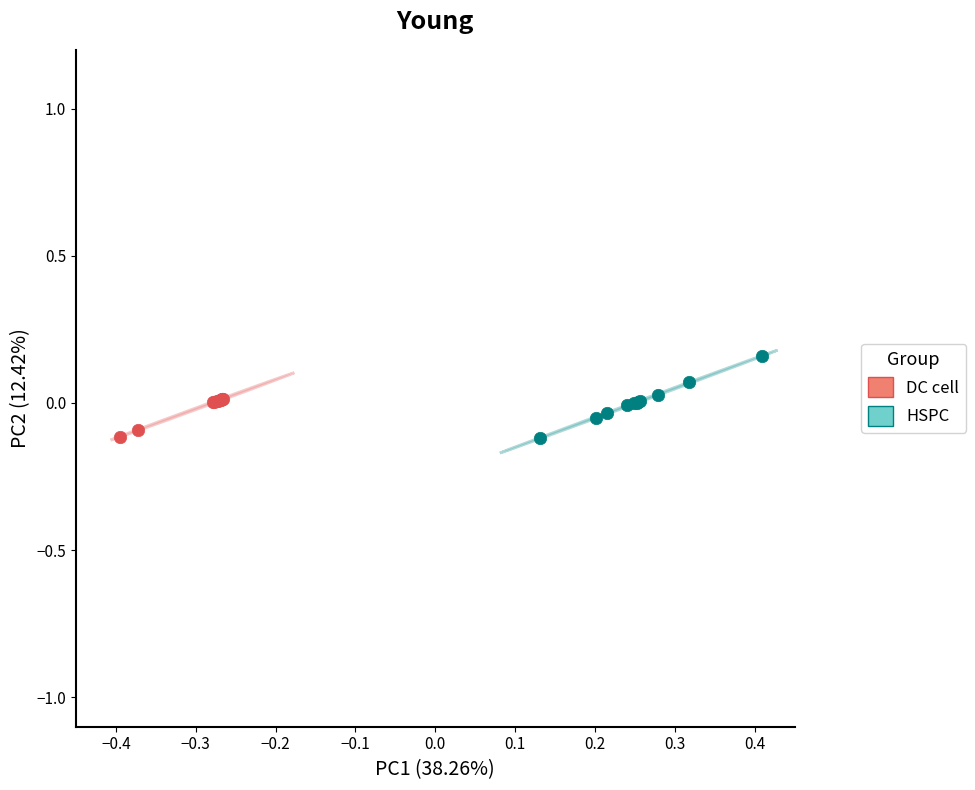

Which series reaches the maximum Y coordinate?

HSPC